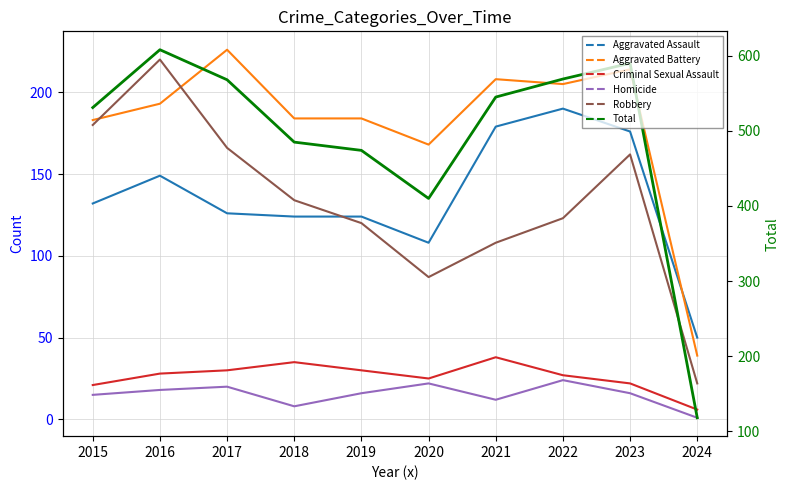

Which category has the highest value in the Total series?

2016